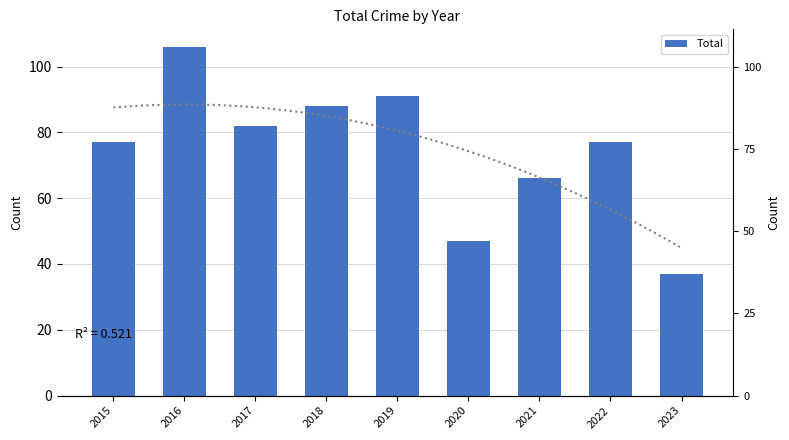

At which label is the value closest to 71?

2021